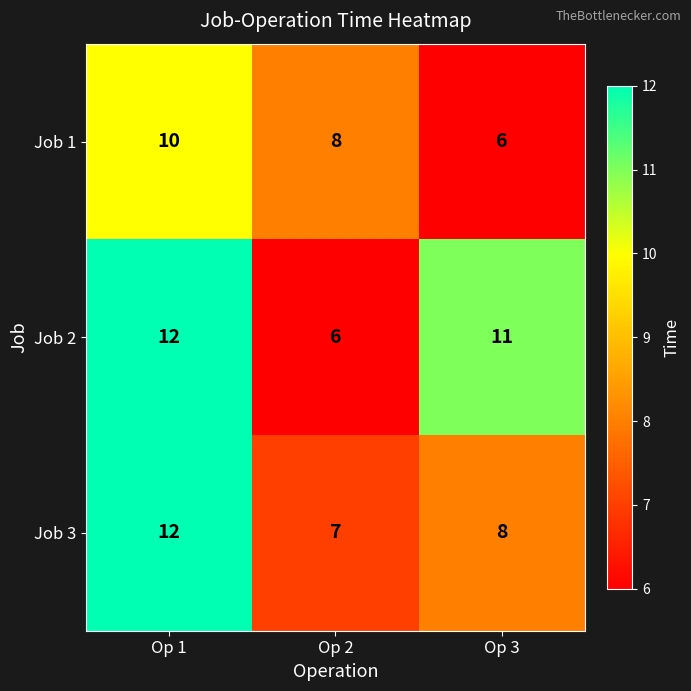

Rank the series by their average value, from highest to lowest.

Job 2, Job 3, Job 1